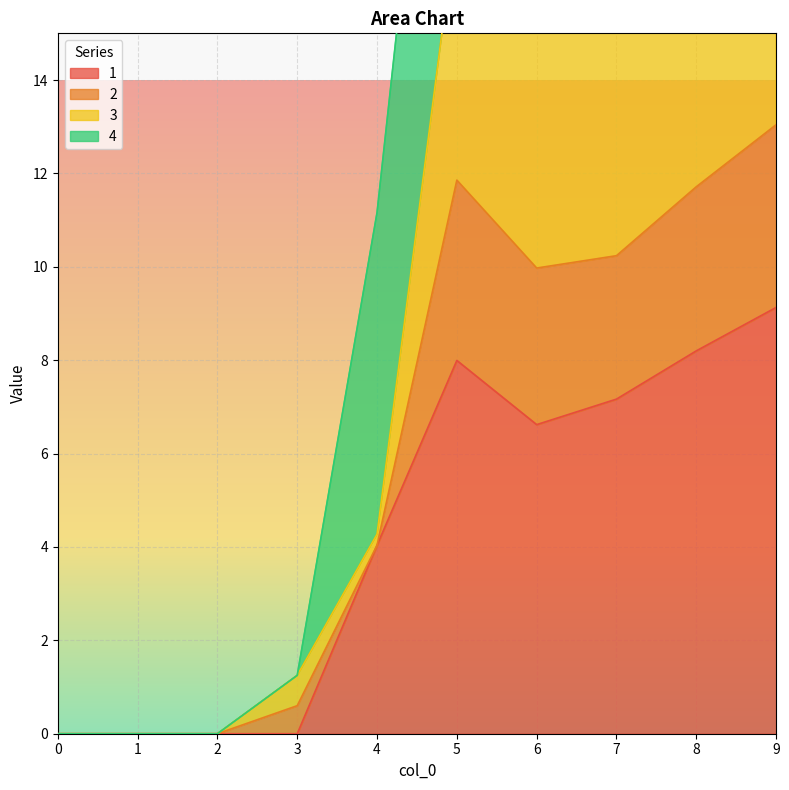

Which has a higher value, 2 or 9?

9